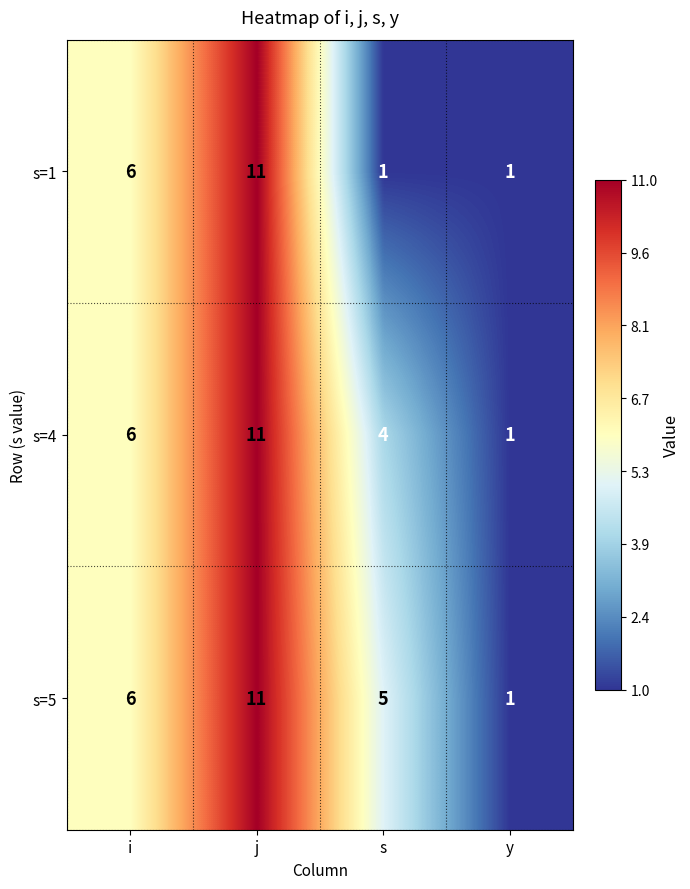

Which series has the largest total across all categories?

s=5